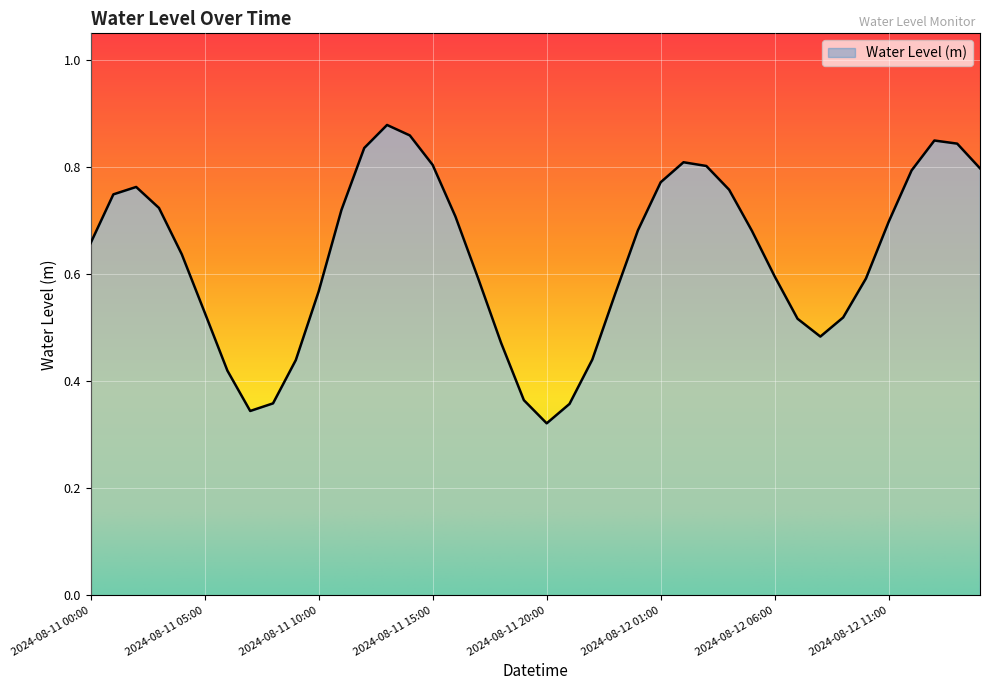

Which label corresponds to the largest value in the chart?

2024-08-11 13:00